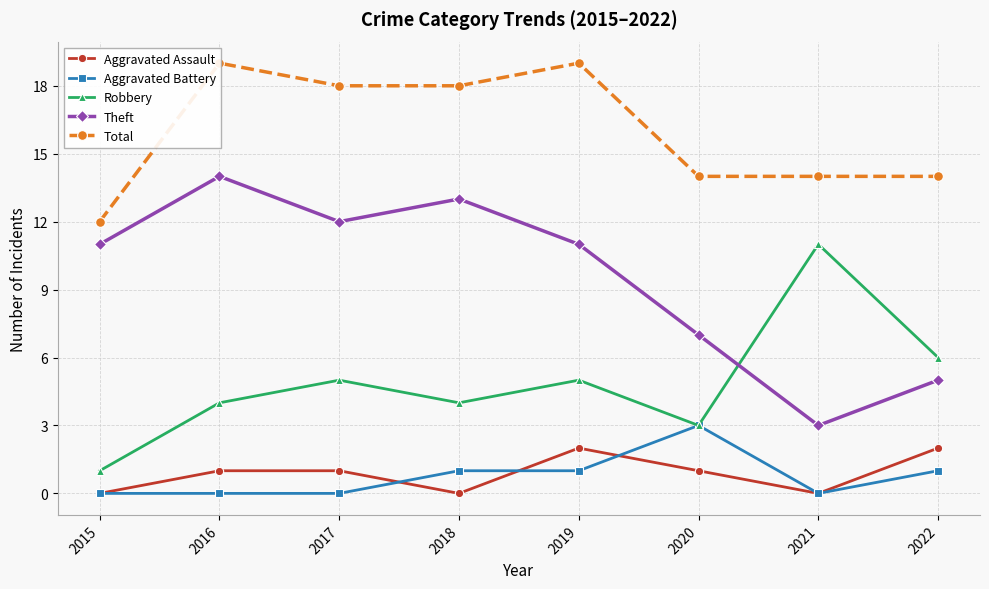

Rank the series by their maximum value, from highest to lowest.

Total, Theft, Robbery, Aggravated Battery, Aggravated Assault